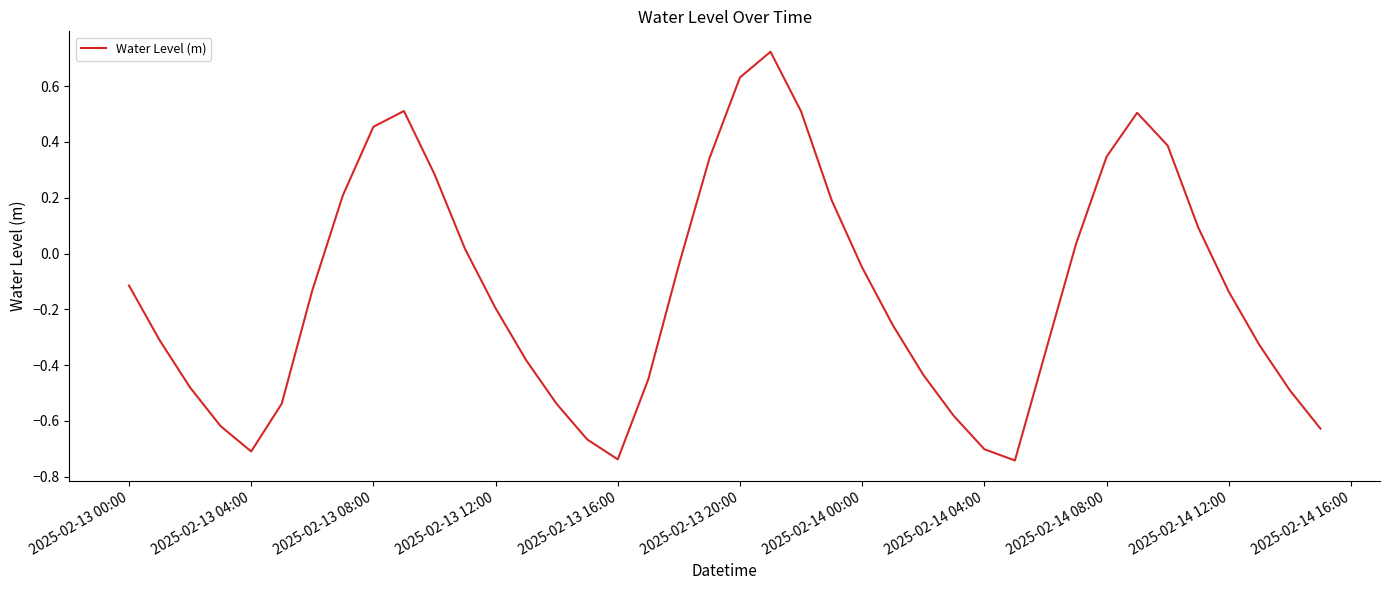

What is the difference between the maximum and minimum values?

1.5